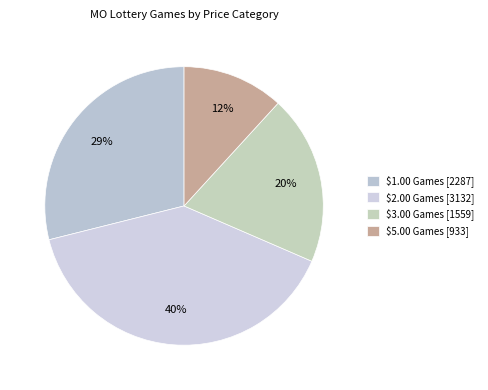

Is there a majority slice in this chart?

No